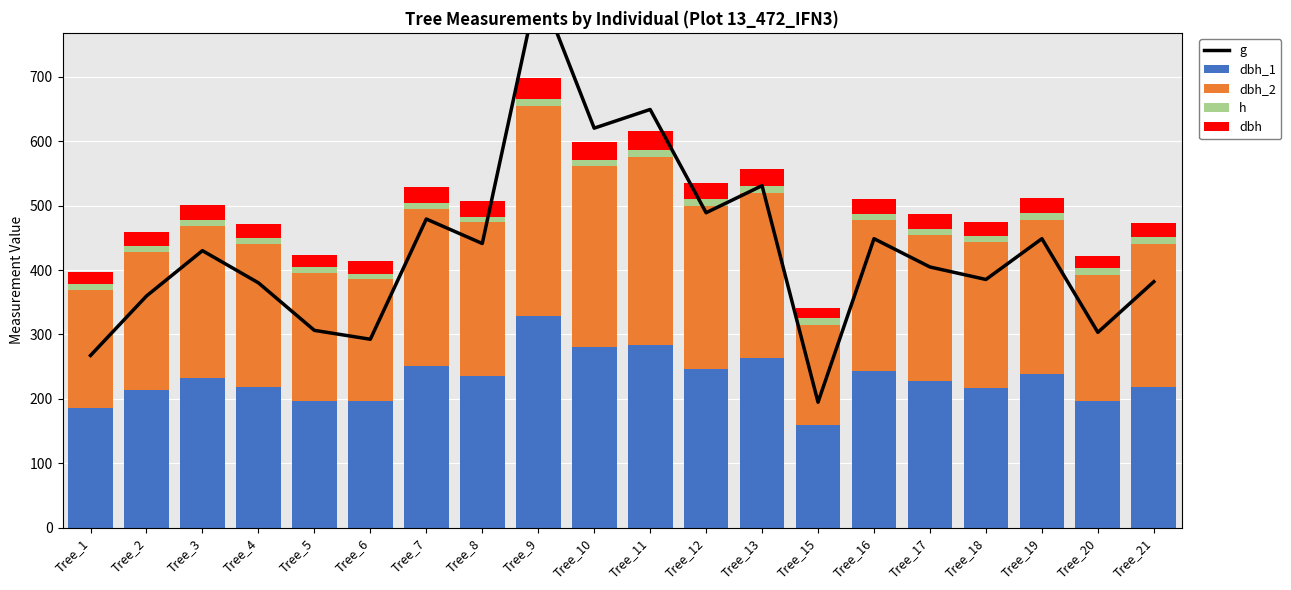

The value of dbh_2 at Tree_6 is 189.0. True or false?

True